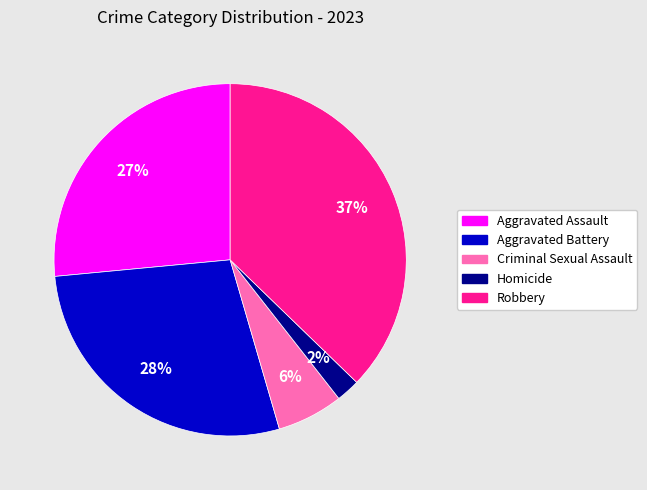

Is the sum of Robbery and Homicide greater than half?

No